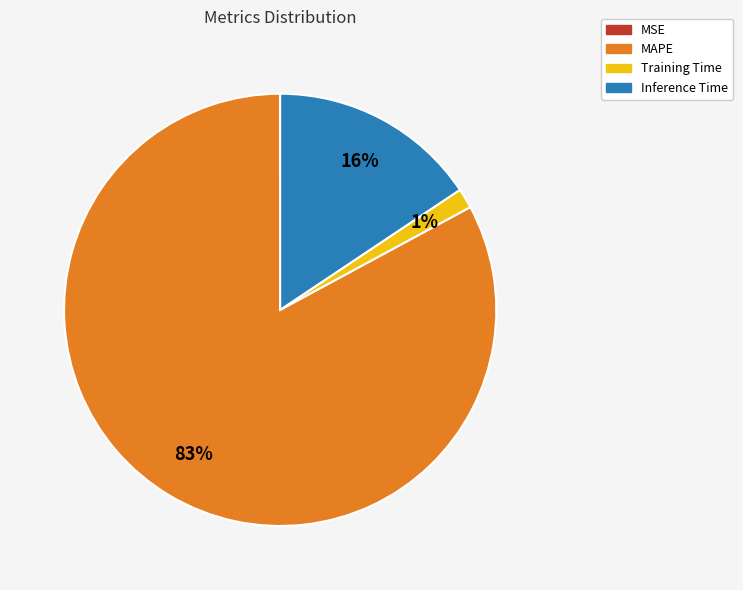

Which has a higher value, MAPE or Inference Time?

MAPE